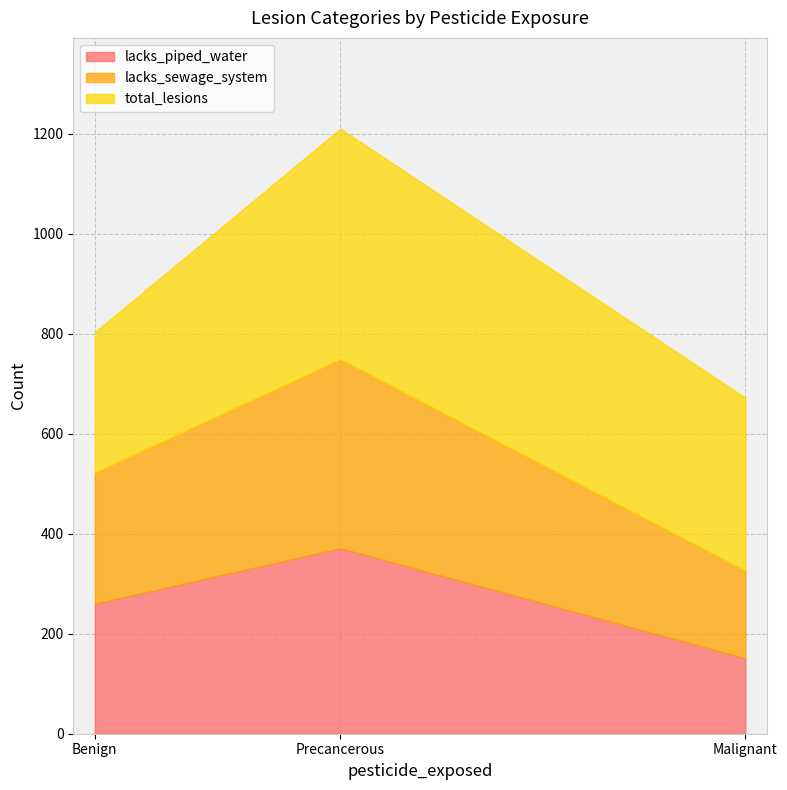

What is the total value across all series at Benign?

803